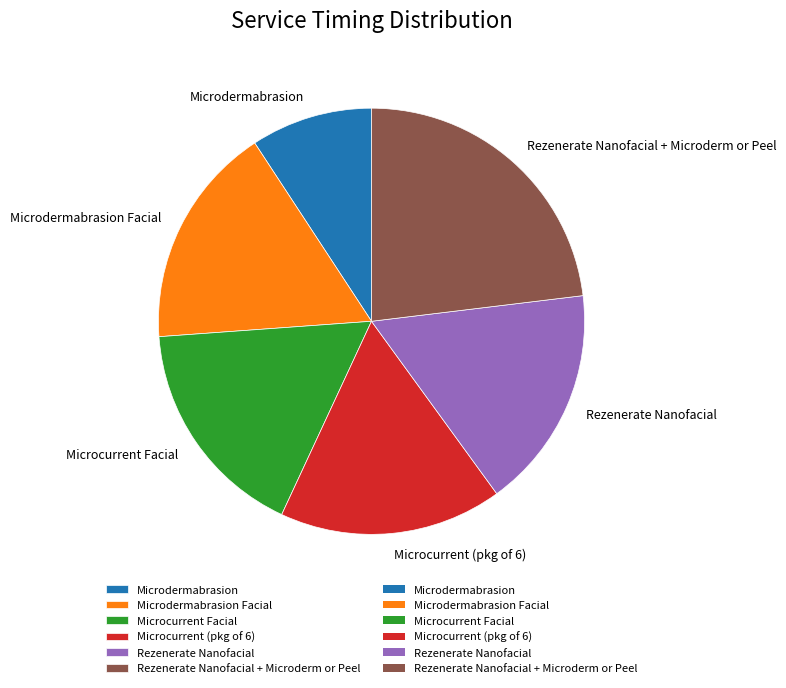

Do Rezenerate Nanofacial and Microdermabrasion Facial together represent more than half of the pie?

No